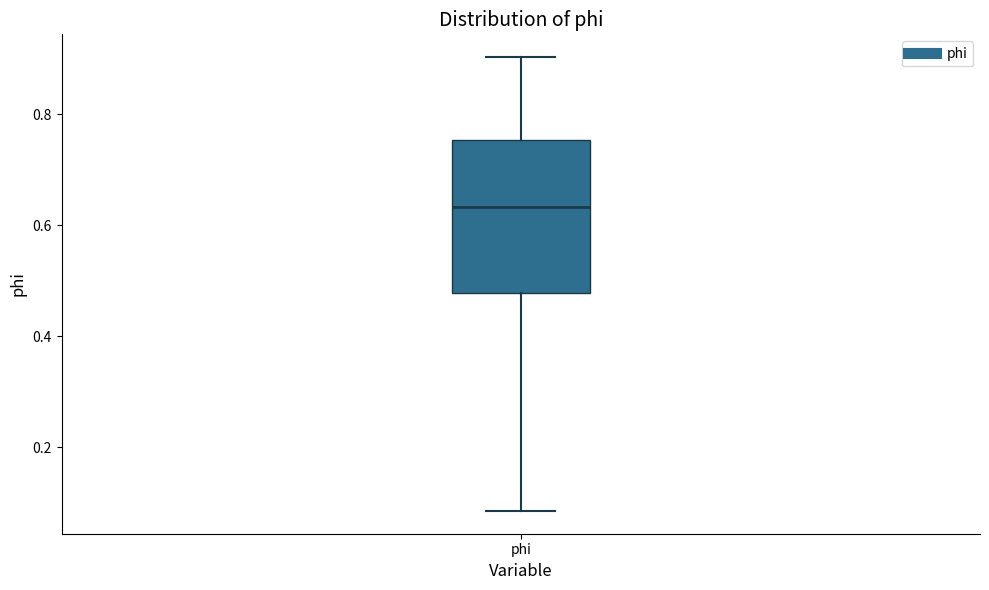

Transcribe this box plot: give where the median line is, the range the box spans, and where the two whiskers end, as read against the y-axis. The values are not printed on the chart, so give them approximately, as read against the axis.

median 0.64, box 0.48 to 0.76, whiskers 0.08 to 0.90